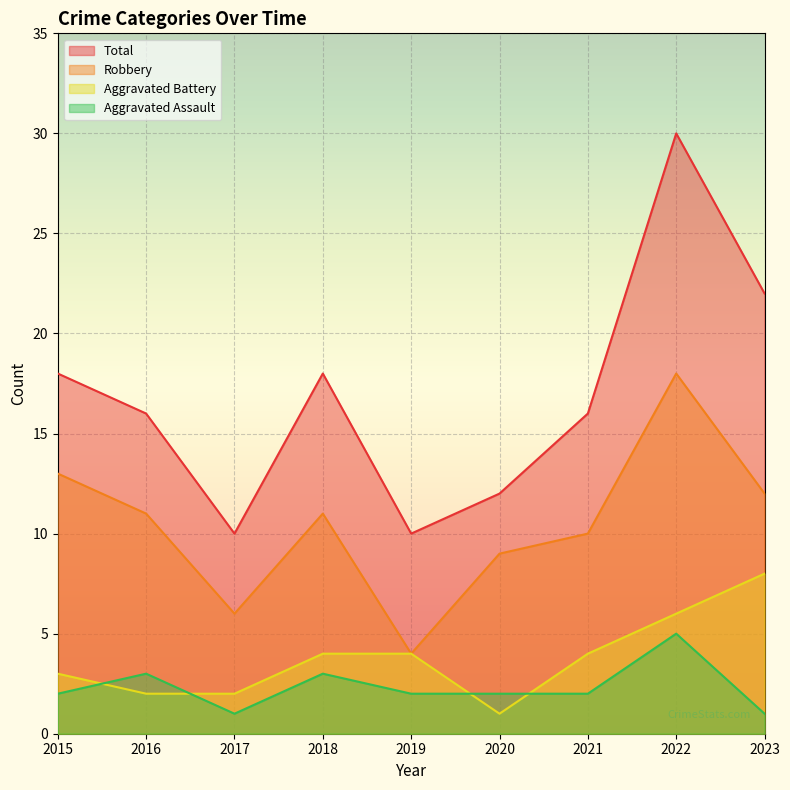

What is the lowest value of the Robbery series?

4